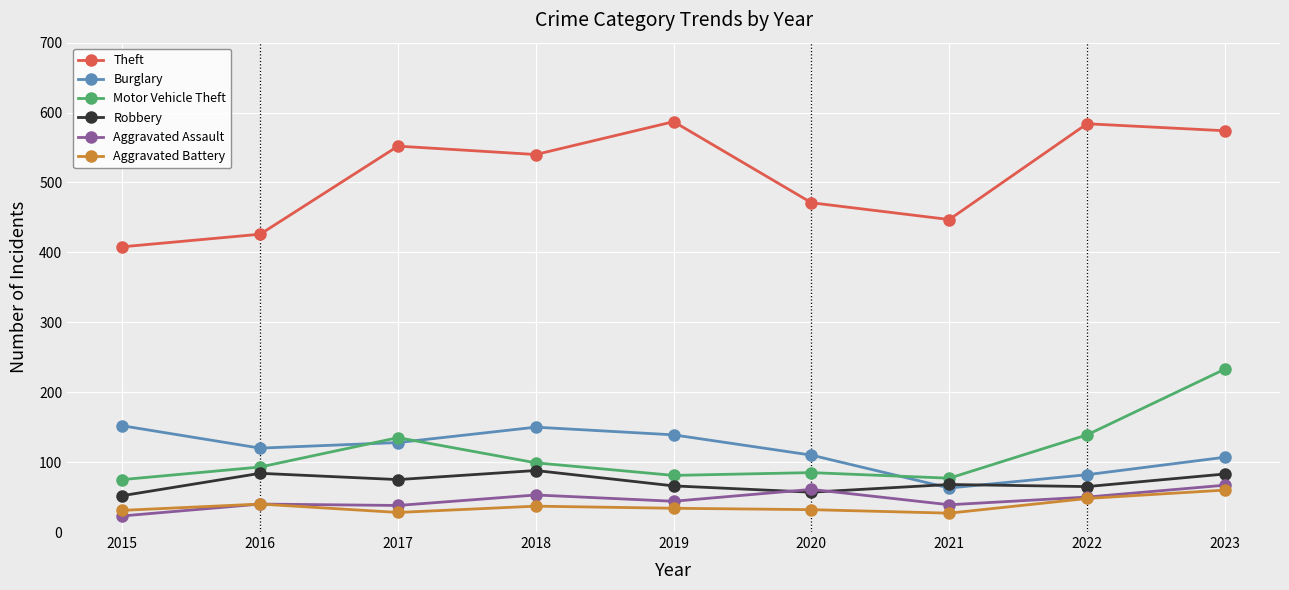

True or false: Aggravated Battery and Theft intersect in this chart.

False